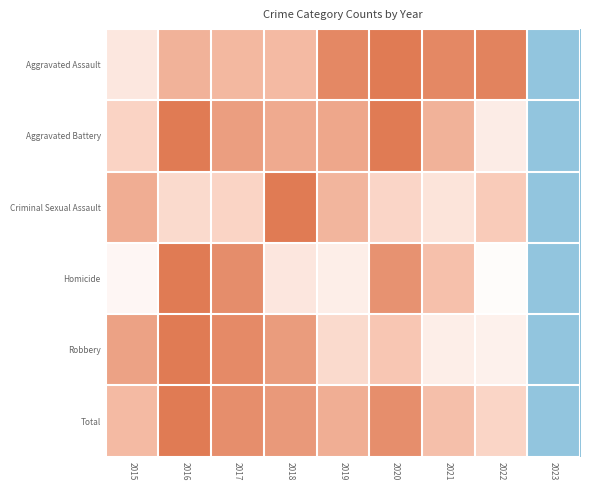

Reading right to left, extract all data points from this chart.

Aggravated Assault: 2023=0.0	2022=1.0	2021=1.0	2020=1.0	2019=1.0	2018=0.8	2017=0.8	2016=0.8	2015=0.6
Aggravated Battery: 2023=0.0	2022=0.6	2021=0.8	2020=1.0	2019=0.9	2018=0.8	2017=0.9	2016=1.0	2015=0.7
Criminal Sexual Assault: 2023=0.0	2022=0.7	2021=0.6	2020=0.7	2019=0.8	2018=1.0	2017=0.7	2016=0.7	2015=0.8
Homicide: 2023=0.0	2022=0.5	2021=0.8	2020=0.9	2019=0.6	2018=0.6	2017=0.9	2016=1.0	2015=0.5
Robbery: 2023=0.0	2022=0.6	2021=0.6	2020=0.8	2019=0.7	2018=0.9	2017=0.9	2016=1.0	2015=0.9
Total: 2023=0.0	2022=0.7	2021=0.8	2020=0.9	2019=0.8	2018=0.9	2017=0.9	2016=1.0	2015=0.8